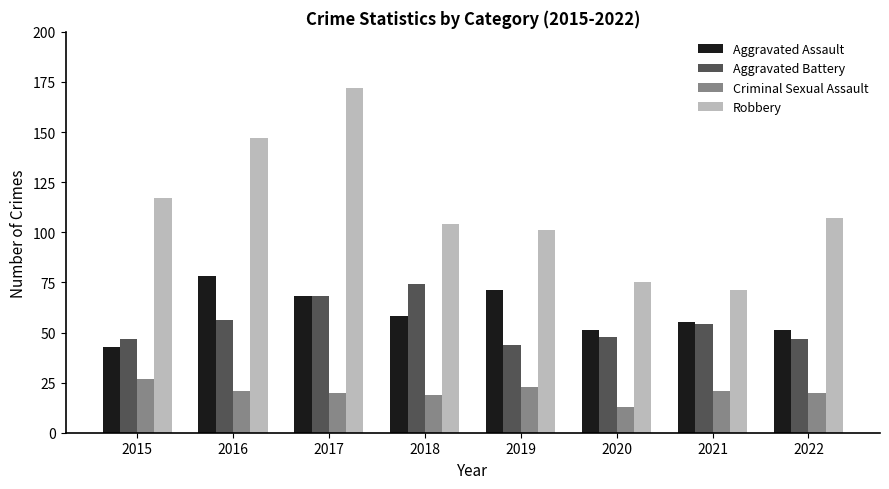

Which category has the highest value in the Aggravated Battery series?

2018